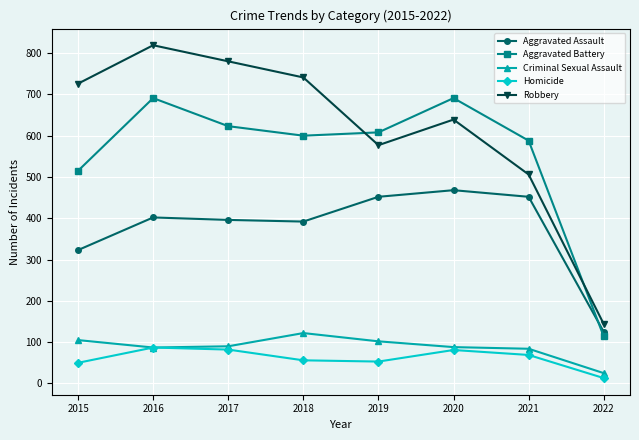

The Aggravated Assault series shows 125 at 2022. True or false?

True